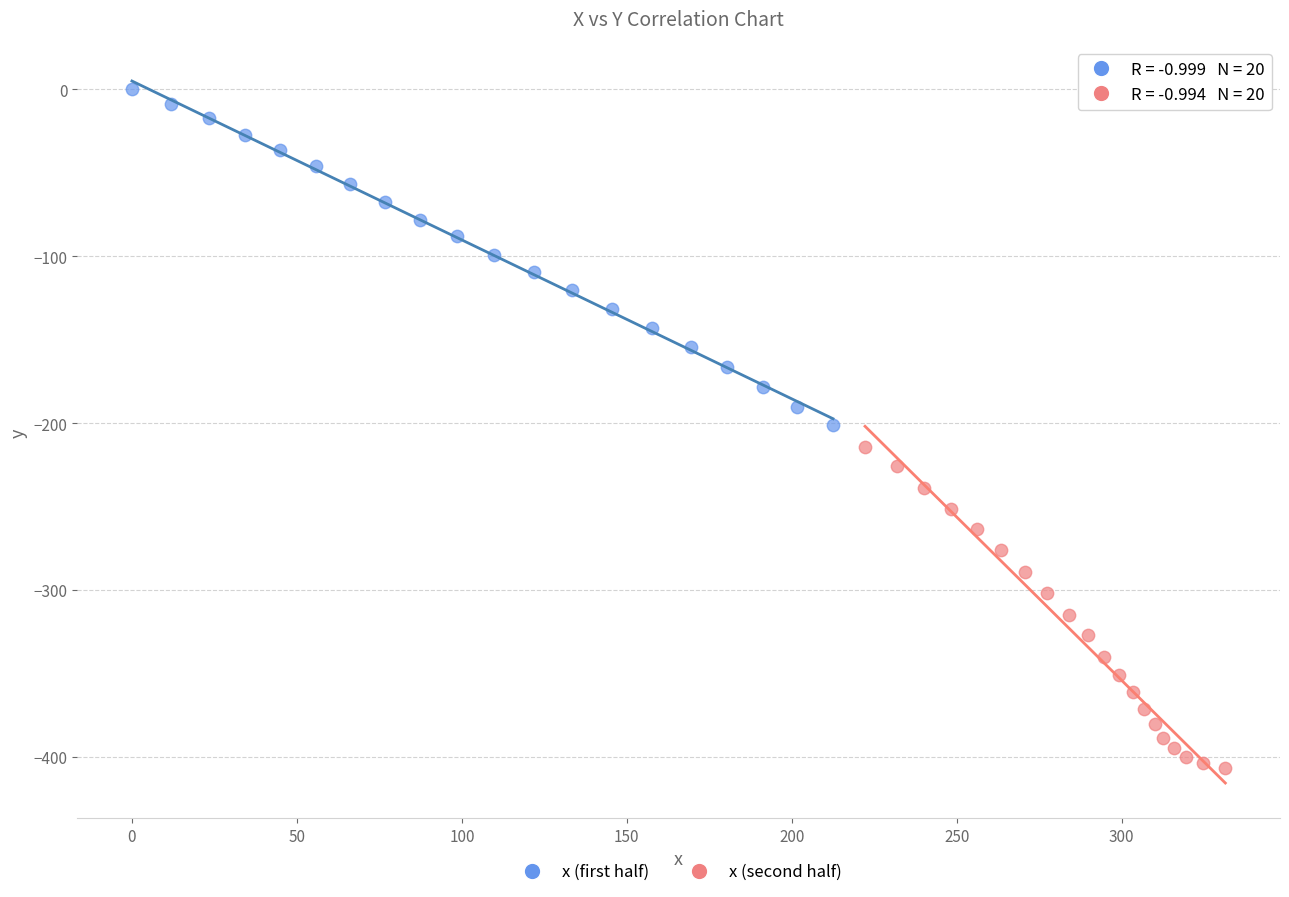

Which series has the widest spread of Y values?

x (first half)